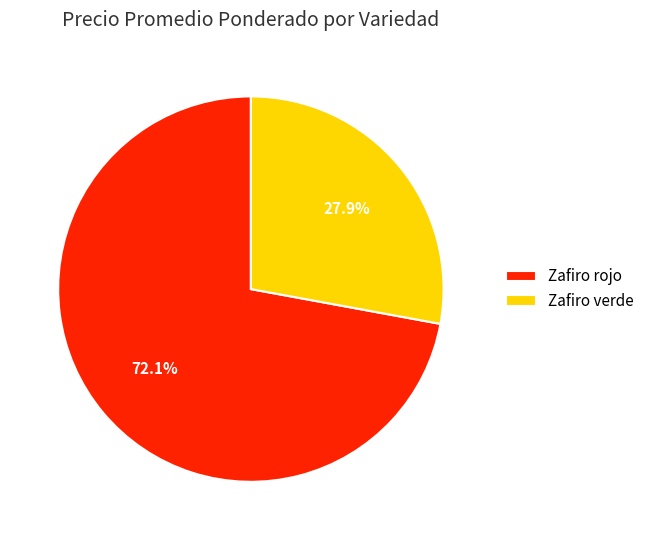

Is it true that Zafiro rojo is 1% of the pie?

False